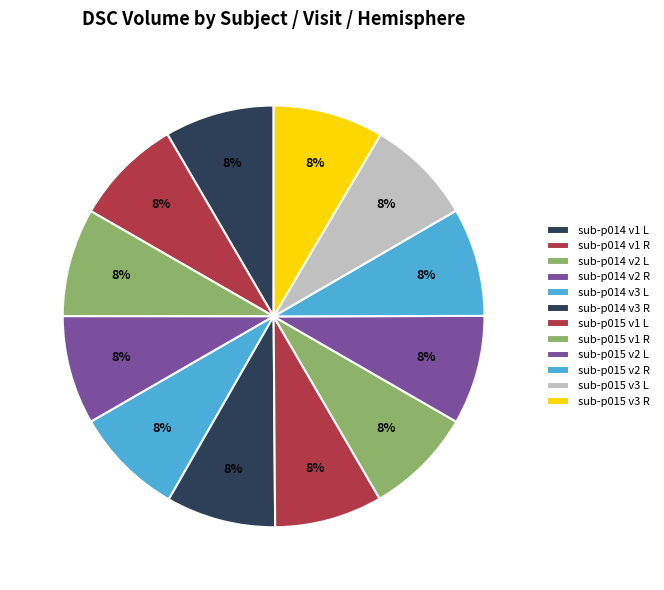

What percentage do sub-p015 v3 R and sub-p014 v2 R together represent?

16.8%